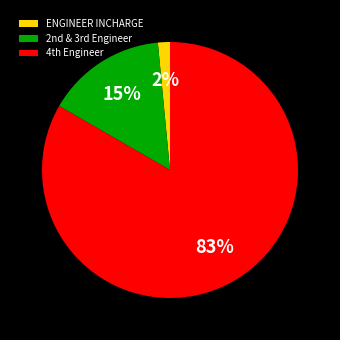

To the nearest percent, what is the average slice percentage?

33%